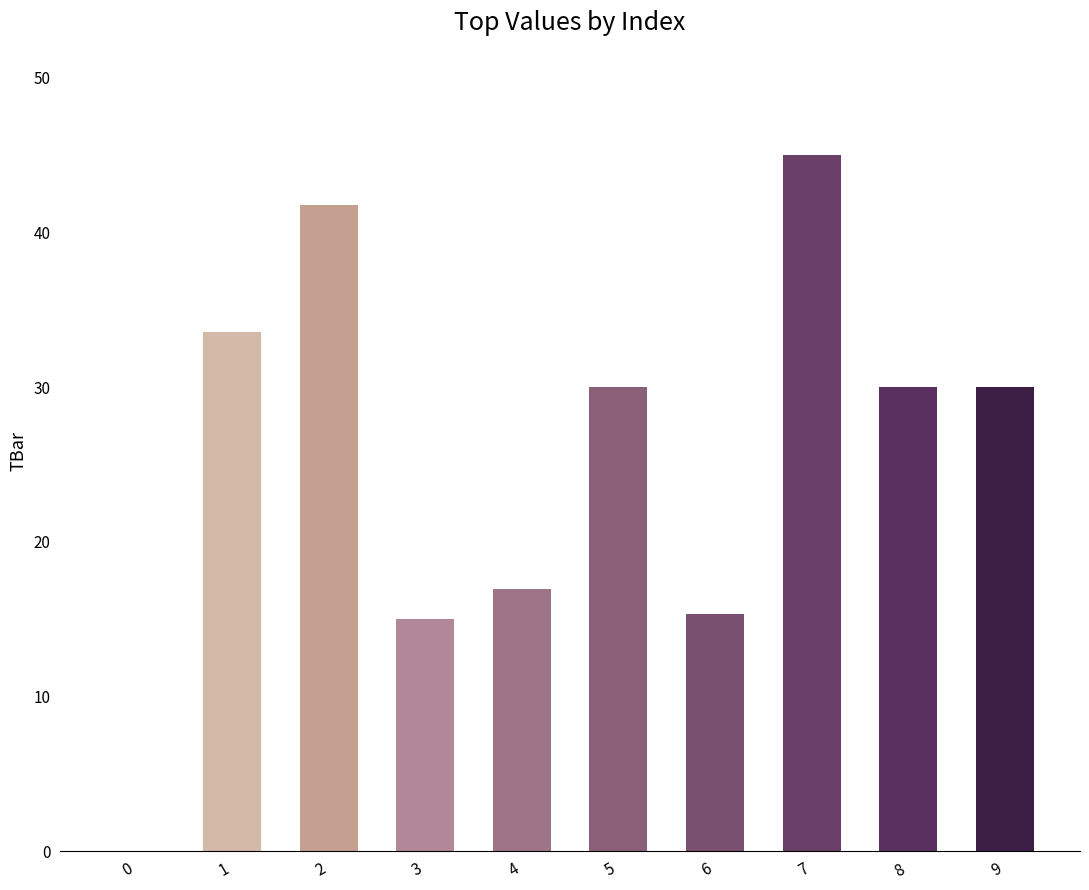

How many data points does each series have?

10